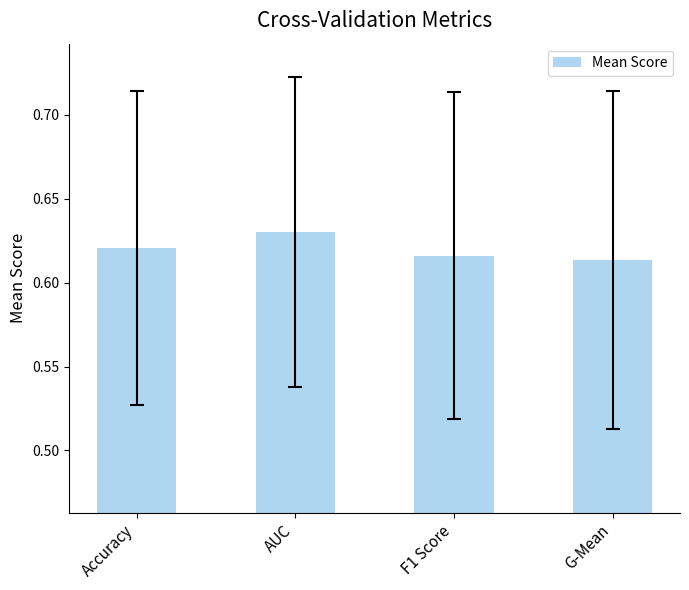

What is the label of the 4th bar from the right?

Accuracy